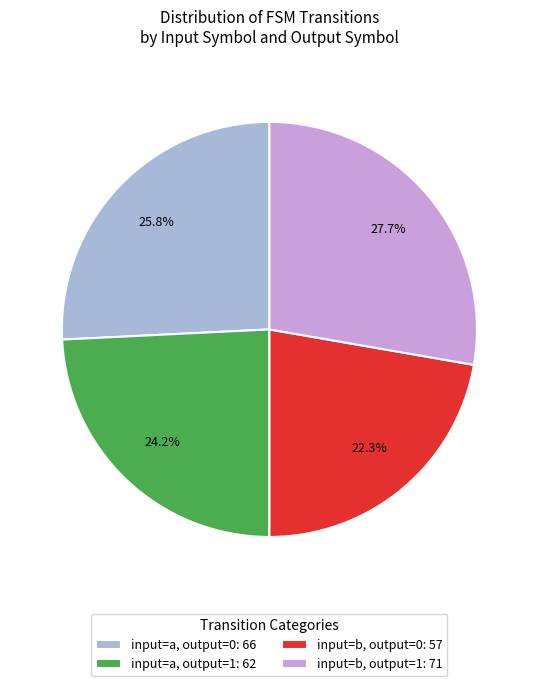

Rank the categories by value from lowest to highest.

input=b, output=0: 57, input=a, output=1: 62, input=a, output=0: 66, input=b, output=1: 71